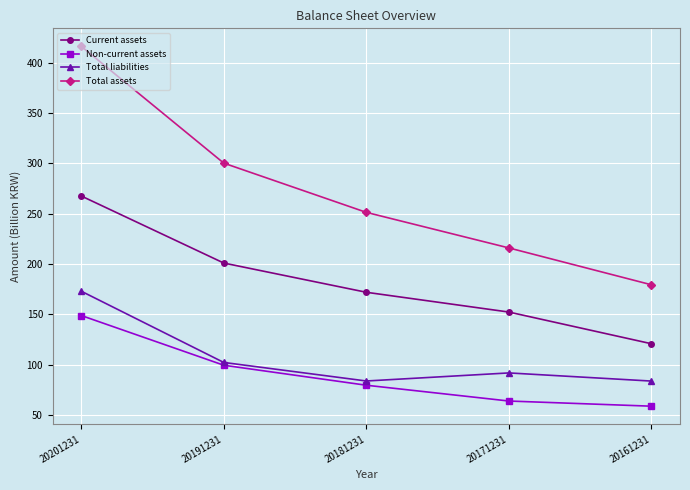

Which series has the largest range (max minus min)?

Total assets